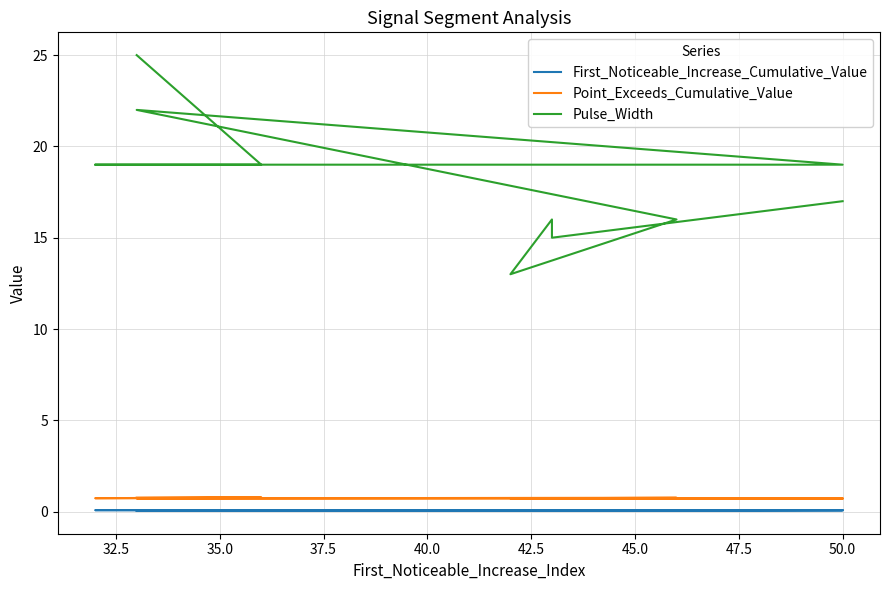

Count the number of data series in this chart.

3